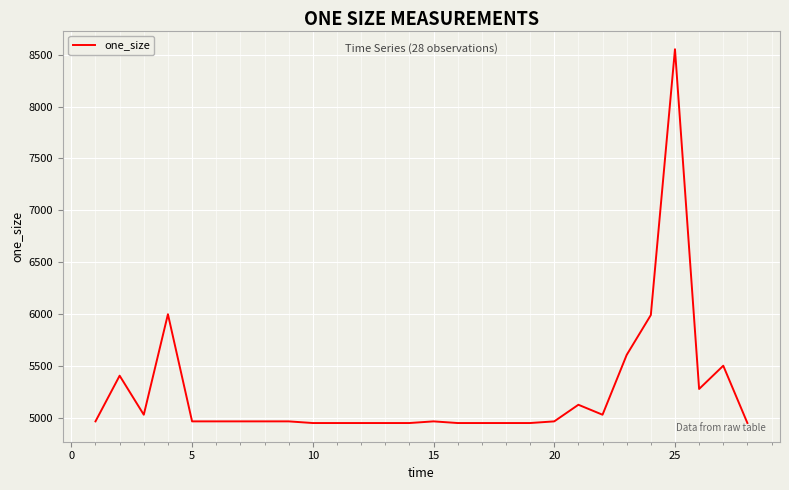

What is the greatest value displayed?

8552